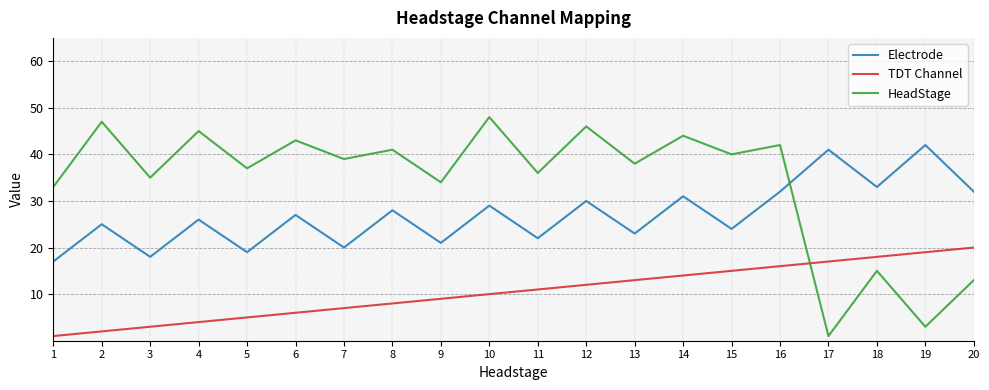

Count the number of data series in this chart.

3